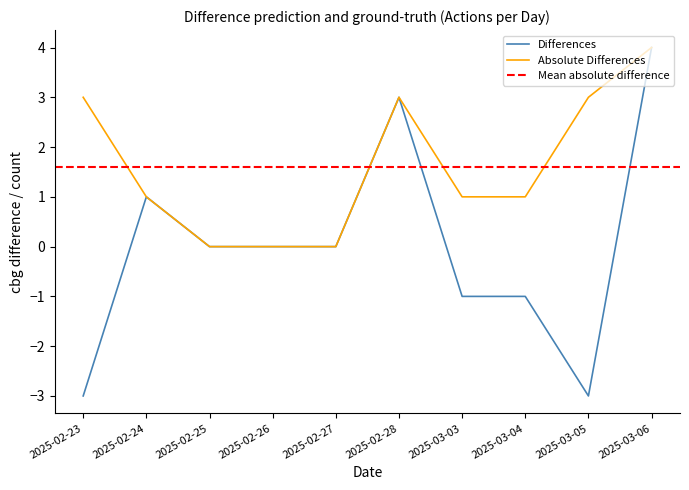

What is the label of the 5th point from the right?

2025-02-28